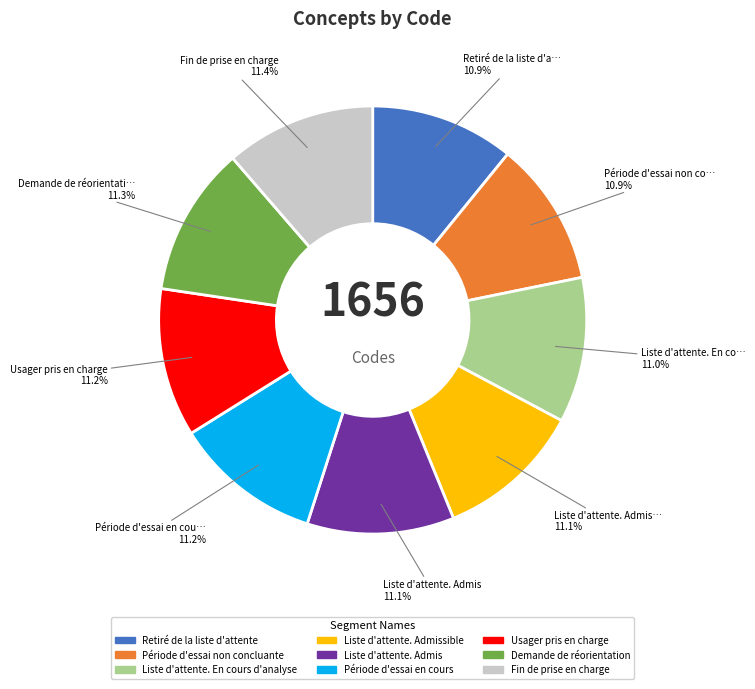

How many segments does this pie chart have?

9